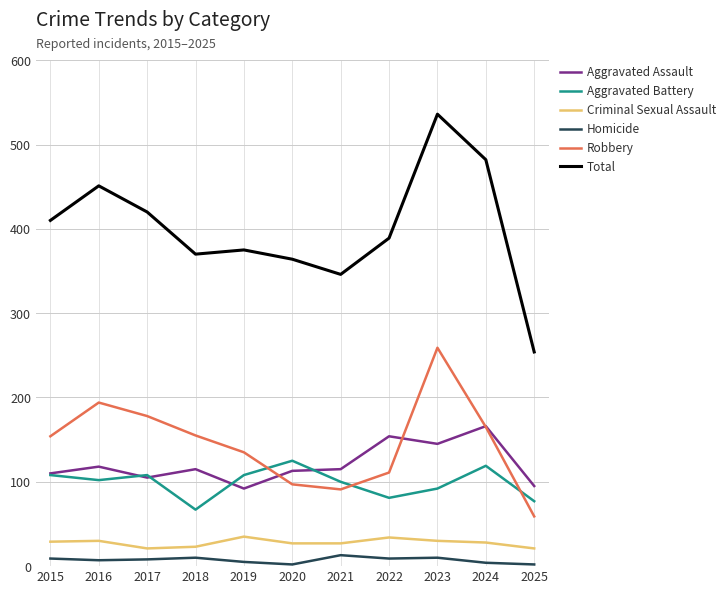

Where is the first local minimum for Robbery?

2021